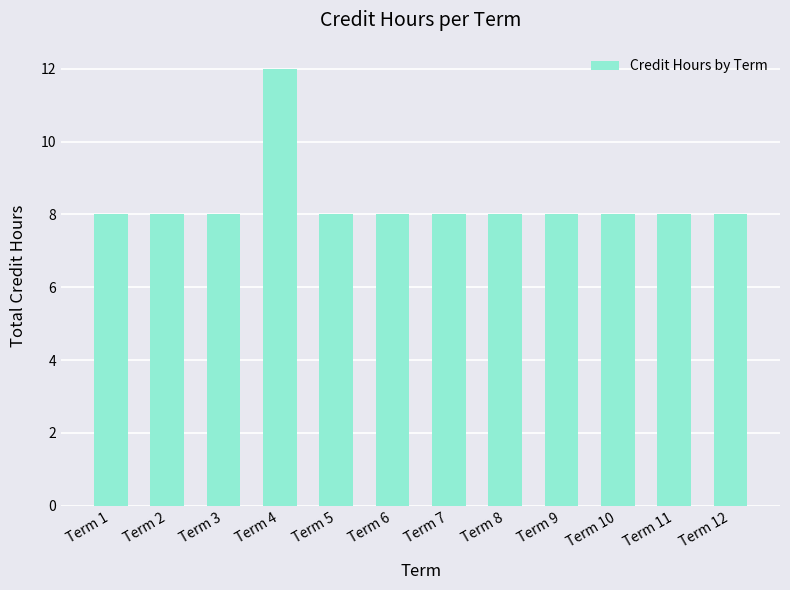

The chart shows a value of 8 at Term 9. True or false?

True